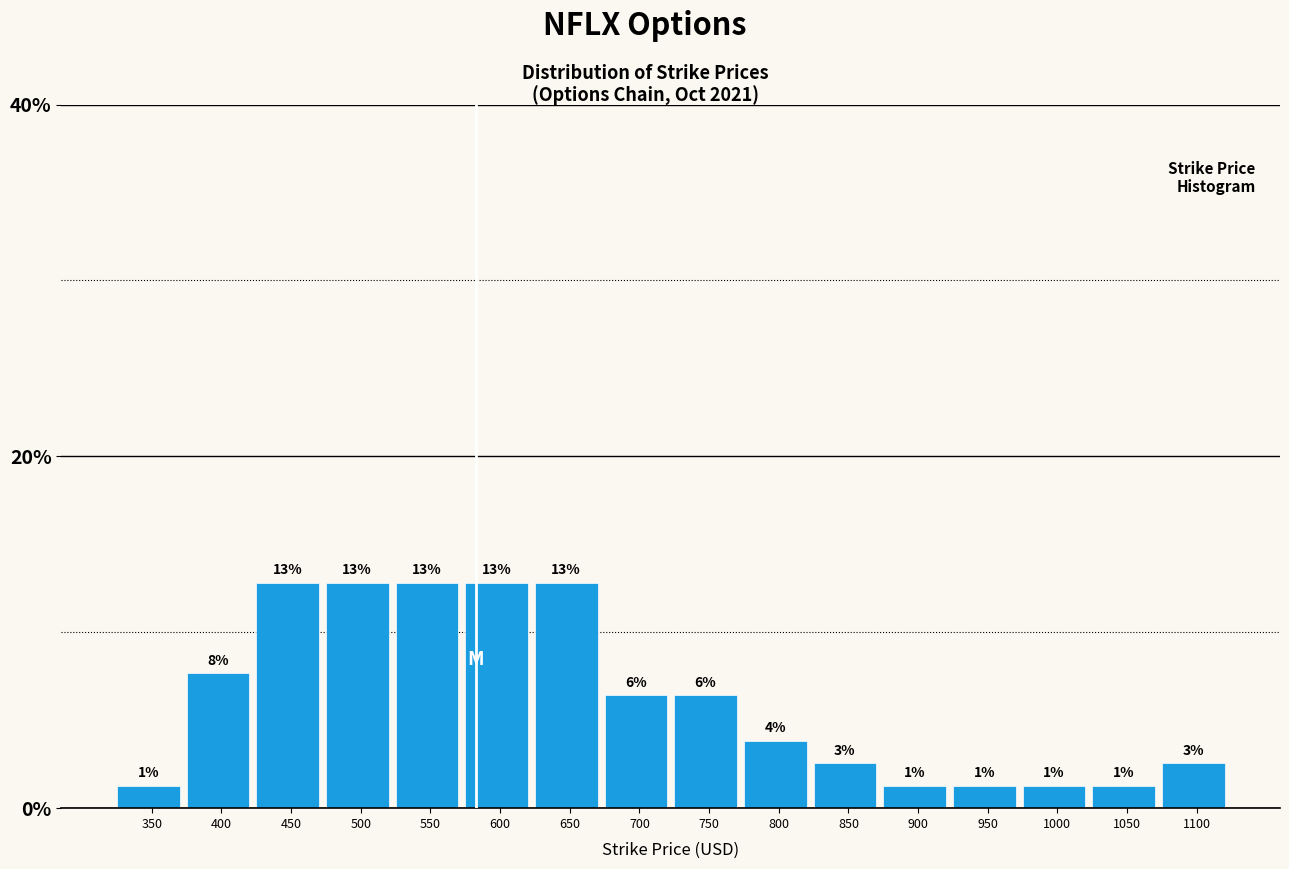

How many bars are there in total?

16